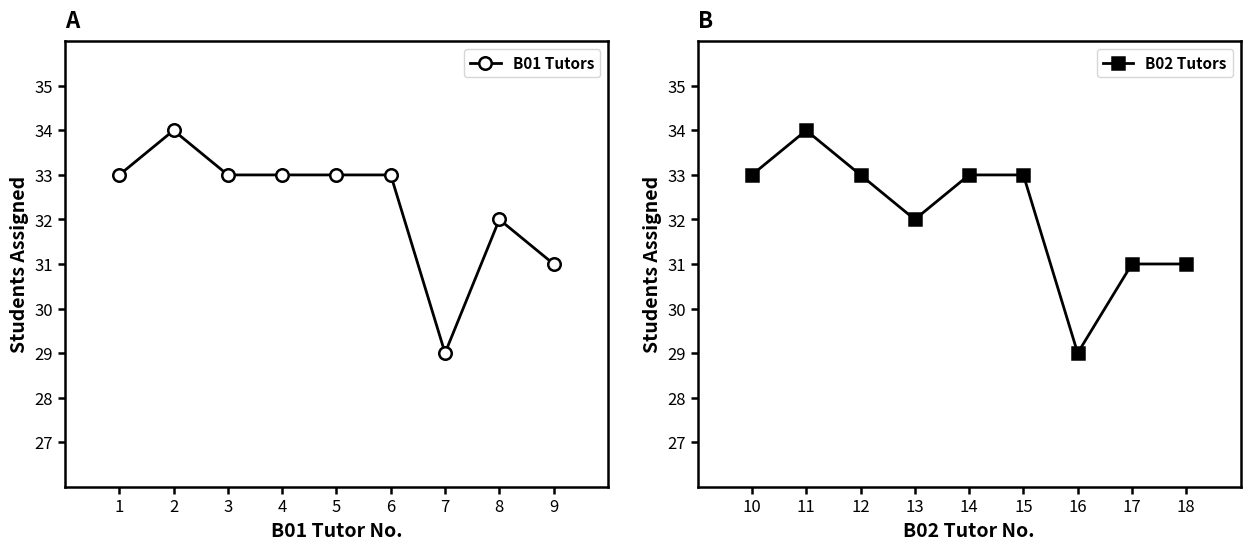

Where is the first local minimum for B01 Tutors?

7